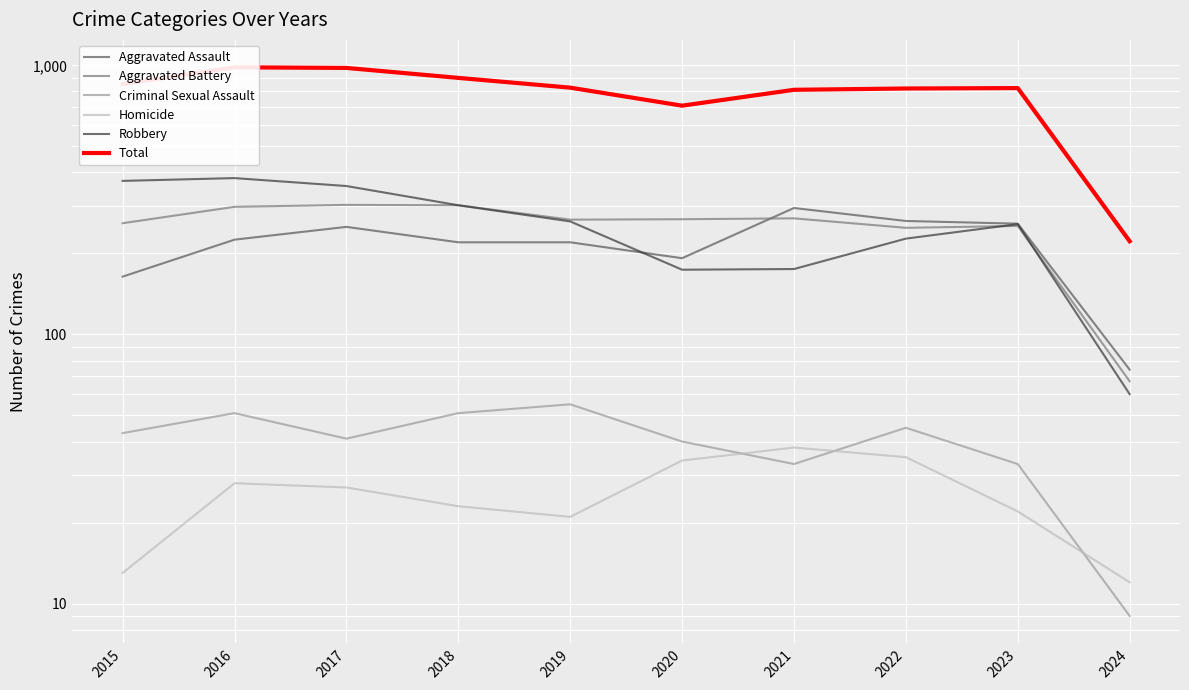

True or false: Robbery and Criminal Sexual Assault cross at least once.

False